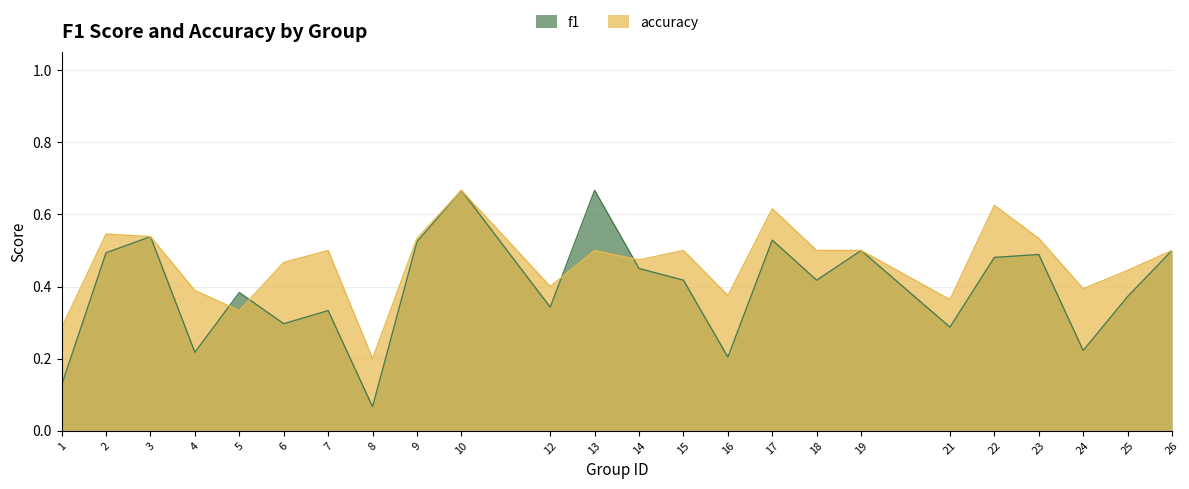

What is the value of the accuracy point at the 23rd from the left?

0.4